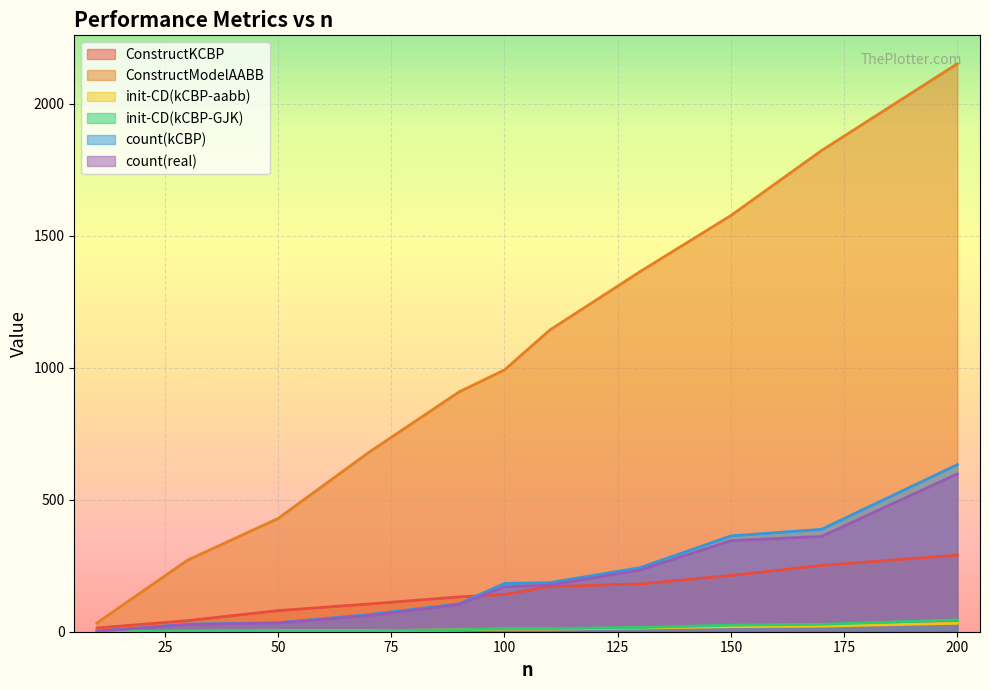

List the labels in order of count(kCBP) value, largest first.

200, 170, 150, 130, 110, 100, 90, 70, 50, 30, 10